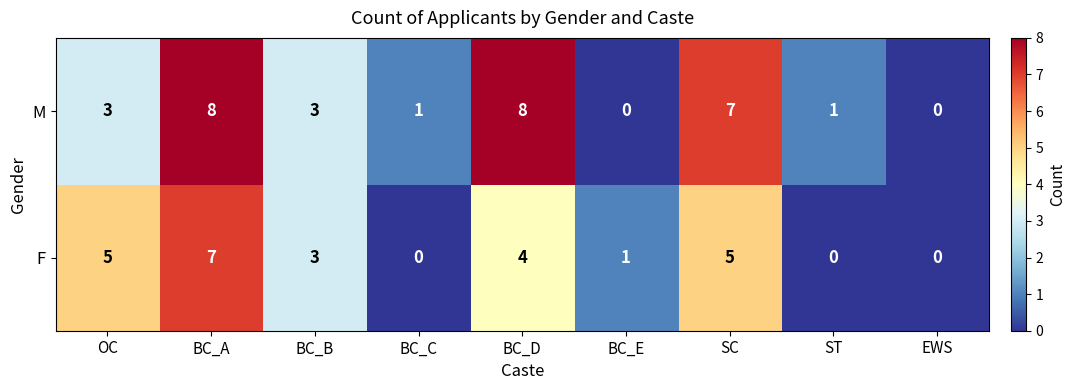

How many distinct data groups are displayed?

2